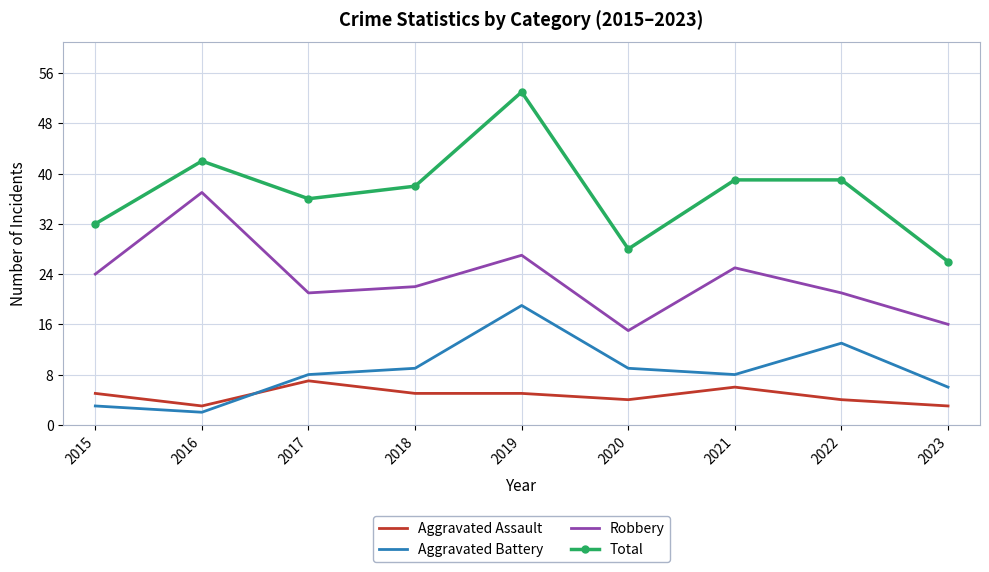

What is the spread (max minus min) of values at 2015?

29